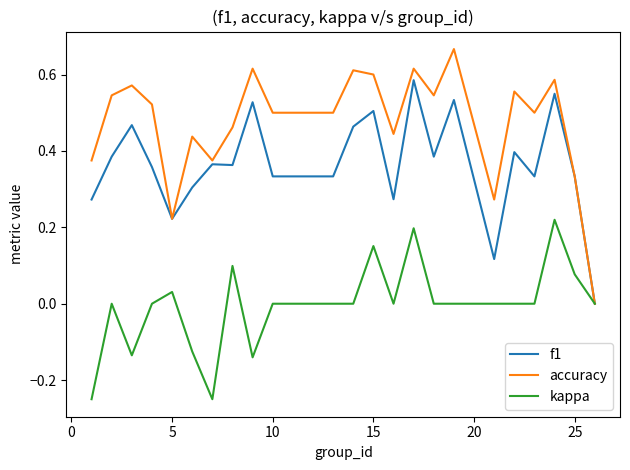

Which series has the widest spread of values?

accuracy